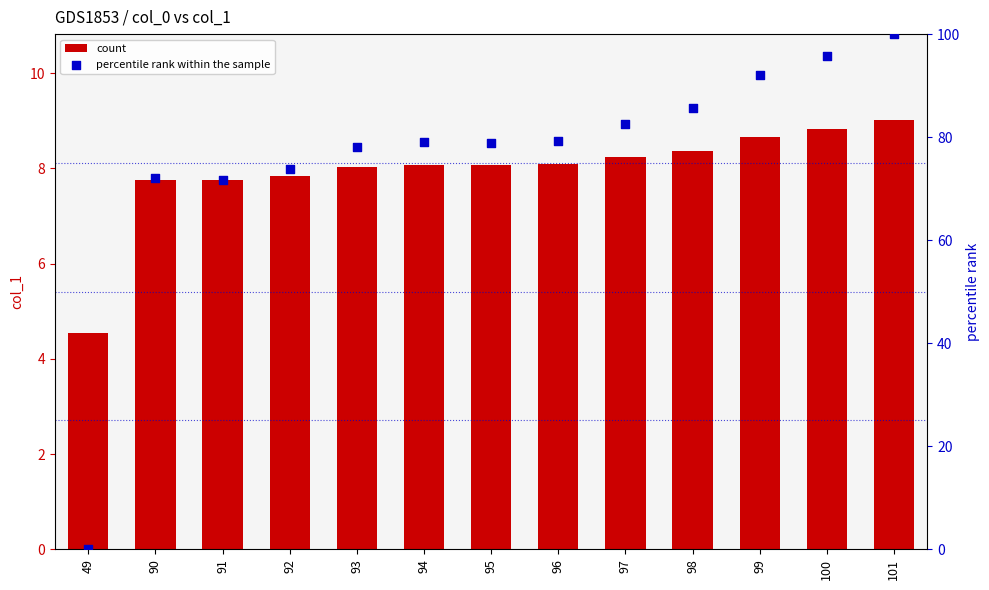

Which series has the largest total across all categories?

percentile rank within the sample